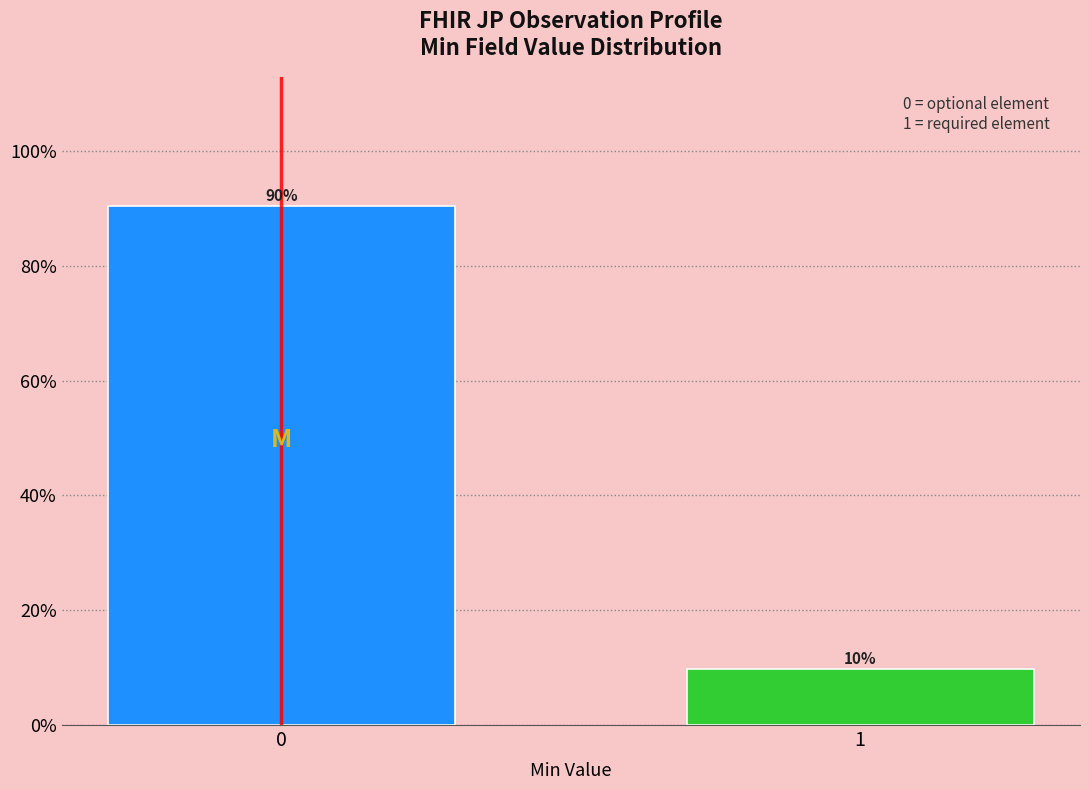

What is the greatest value displayed?

90.3